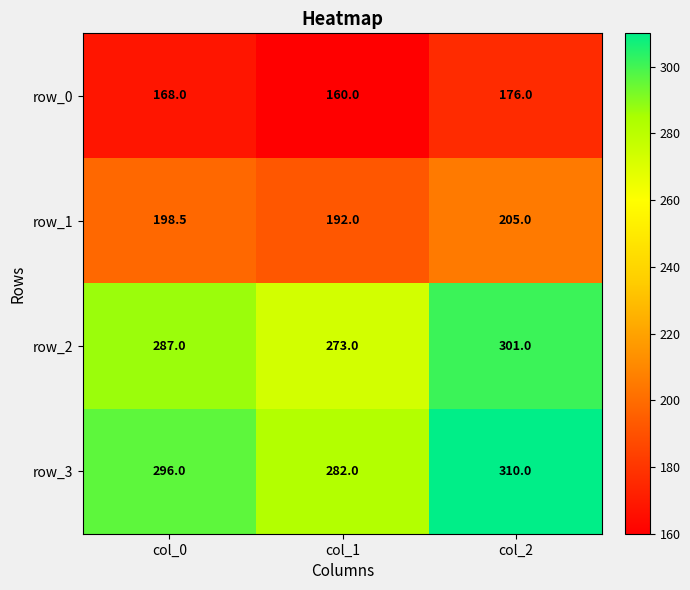

What is the spread (max minus min) of values at col_1?

122.0